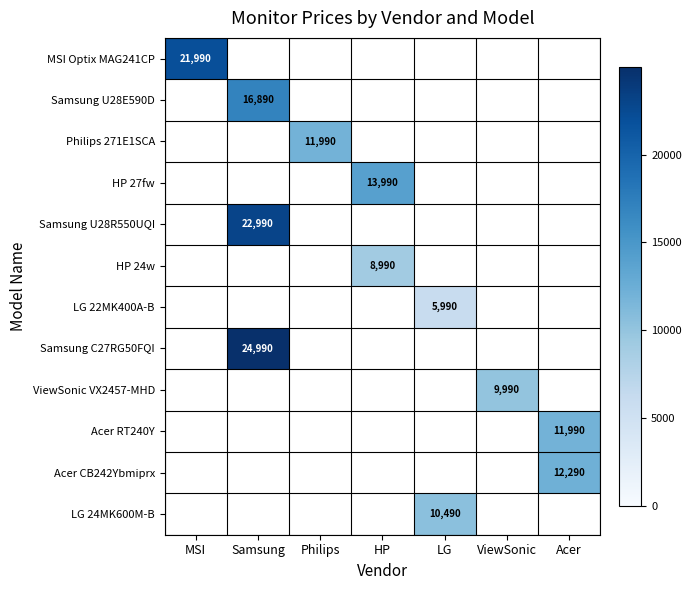

List the labels in order of Samsung U28E590D value, largest first.

MSI, Samsung, Philips, HP, LG, ViewSonic, Acer